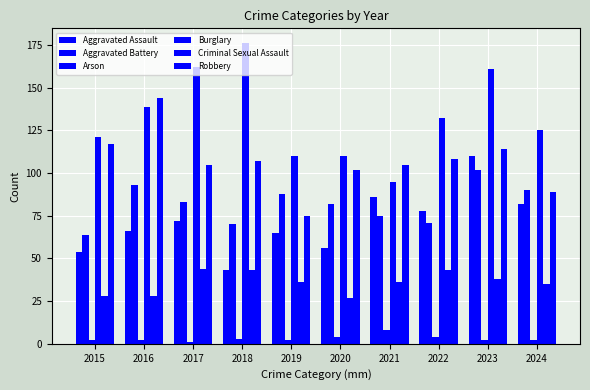

How many series are shown in this chart?

6